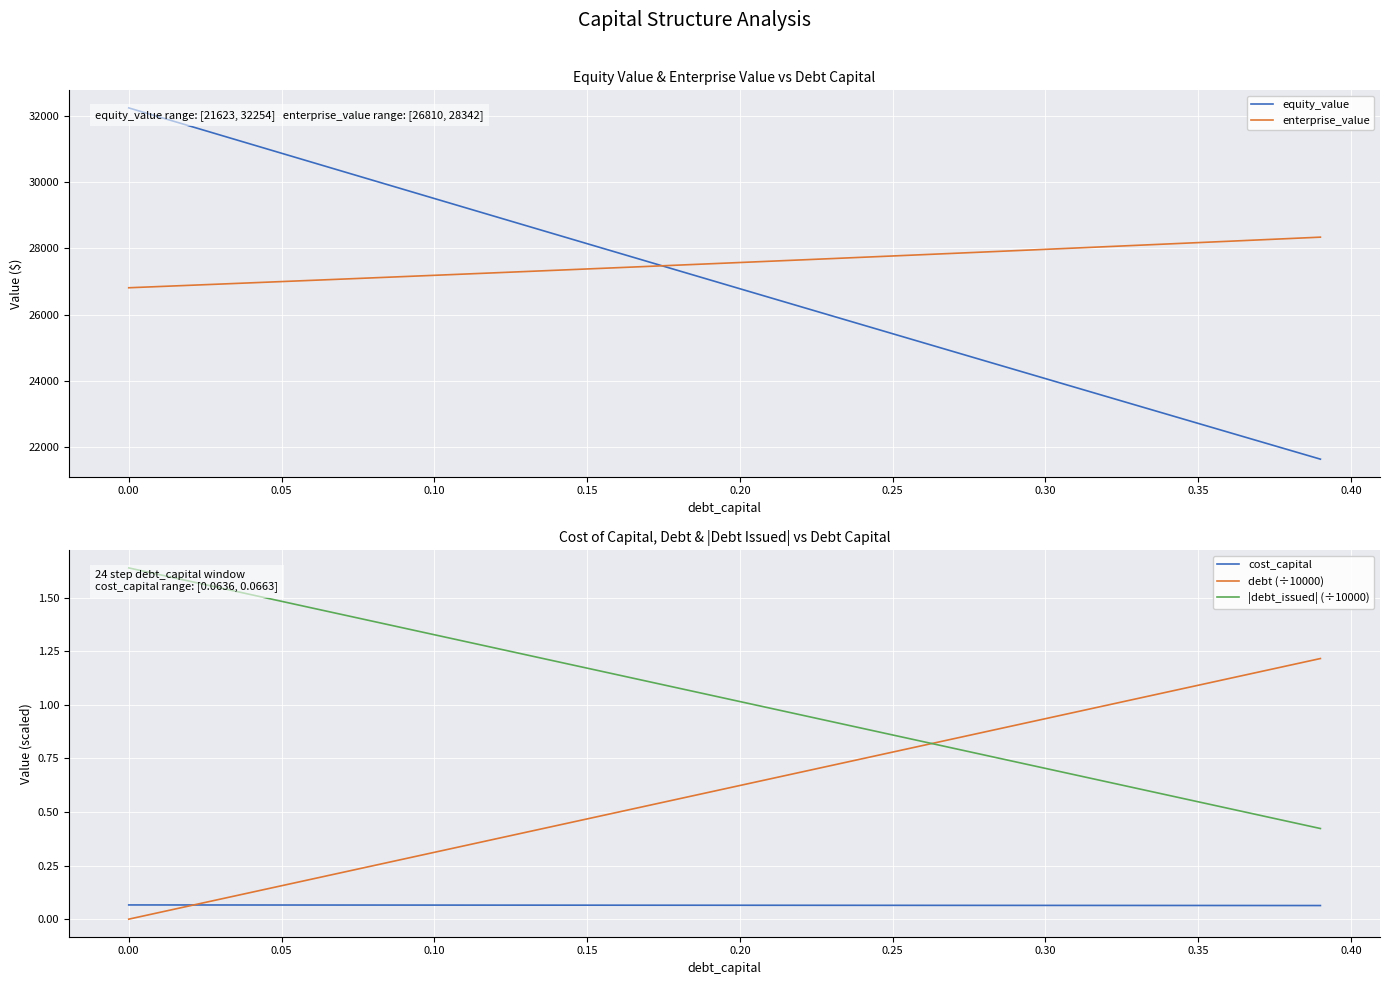

True or false: |debt_issued| (÷10000) and cost_capital cross at least once.

False